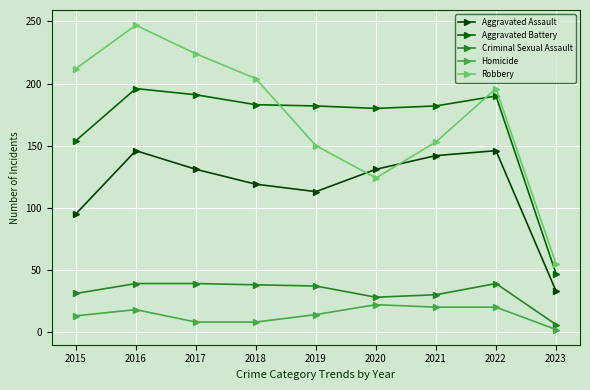

What is the difference between the maximum and second lowest values in the Criminal Sexual Assault series?

11